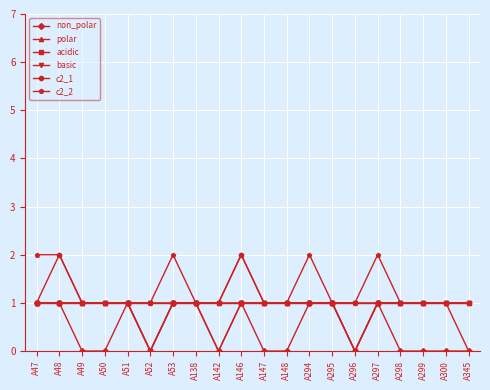

True or false: c2_2 has more than 0 points higher than both neighbors.

True